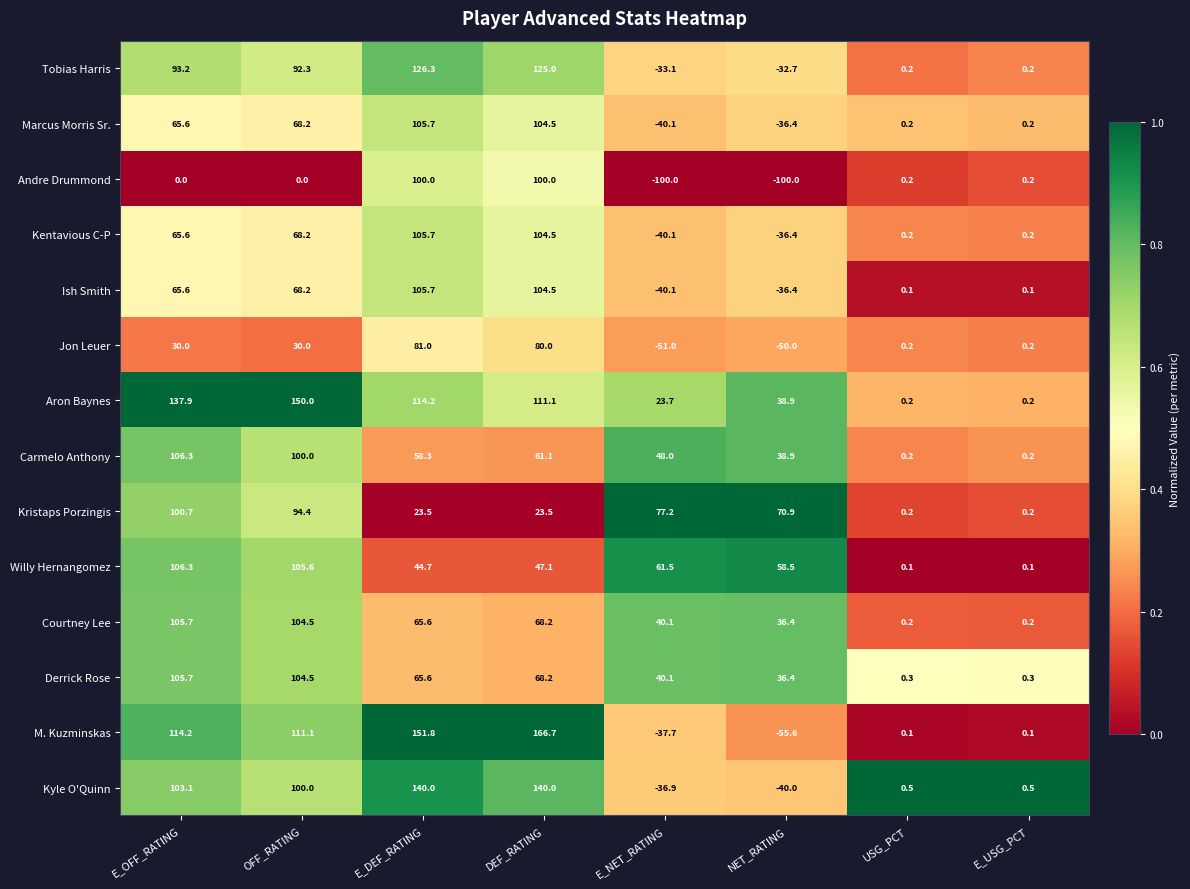

The Andre Drummond series shows -33.8 at NET_RATING. True or false?

False